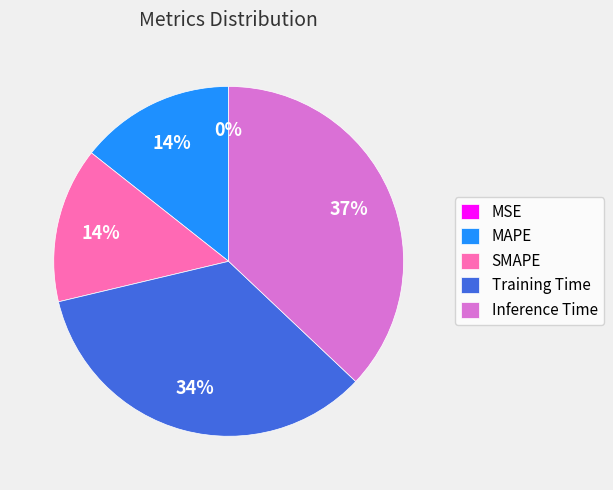

The SMAPE slice represents 14% of the pie. True or false?

True